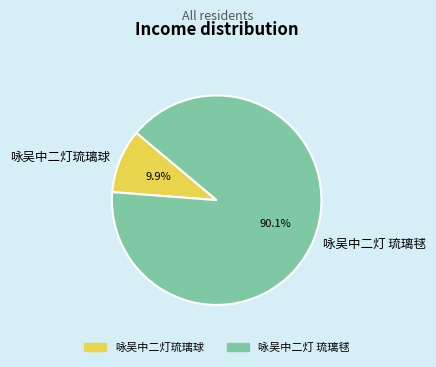

Which category accounts for the majority?

咏吴中二灯 琉璃毬